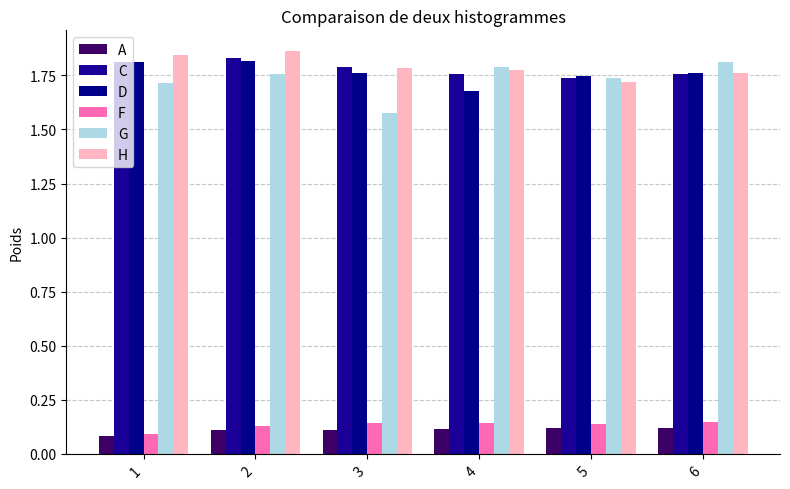

At which category does the chart reach its minimum across all series?

1